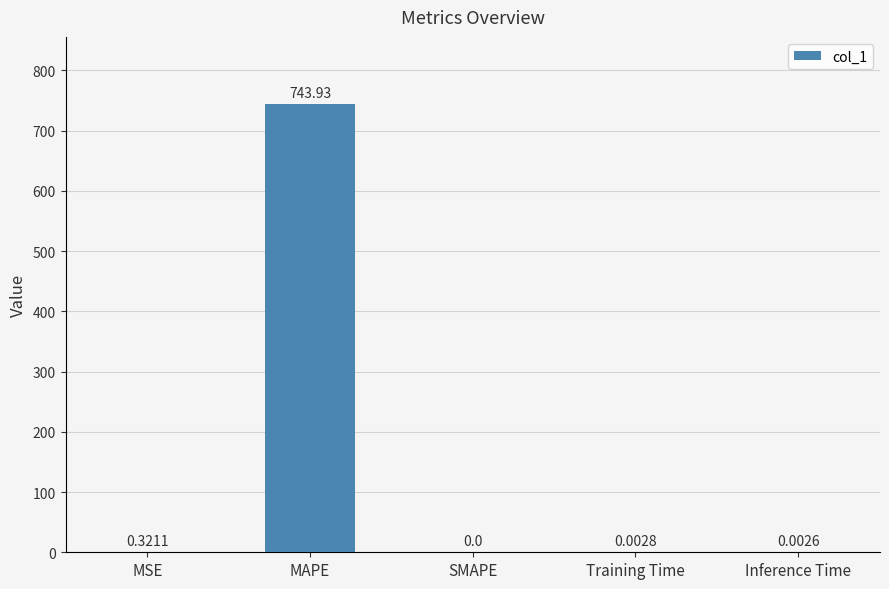

At which category does the chart reach its peak across all series?

MAPE